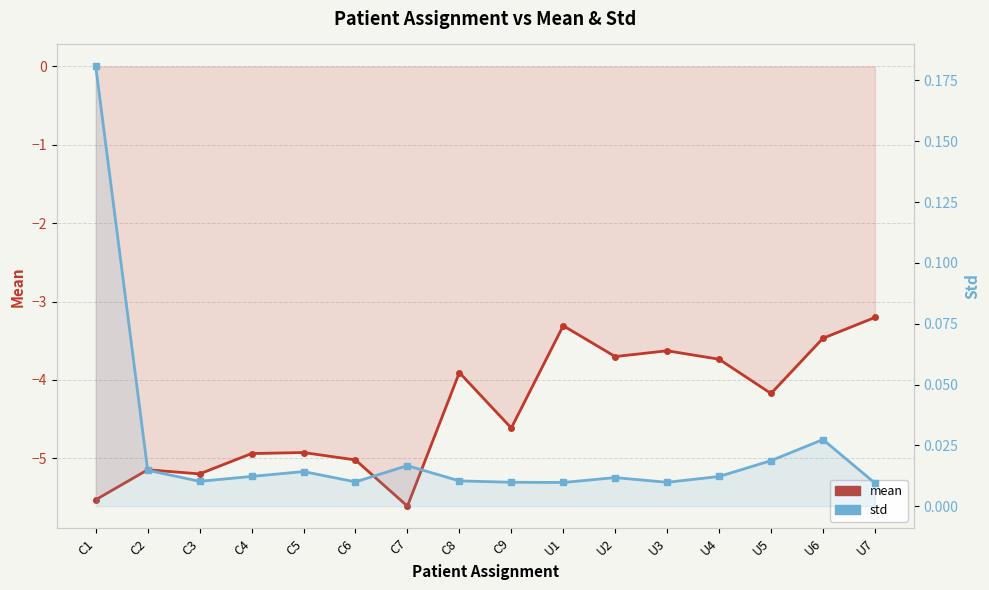

At which label does mean reach its peak?

U7